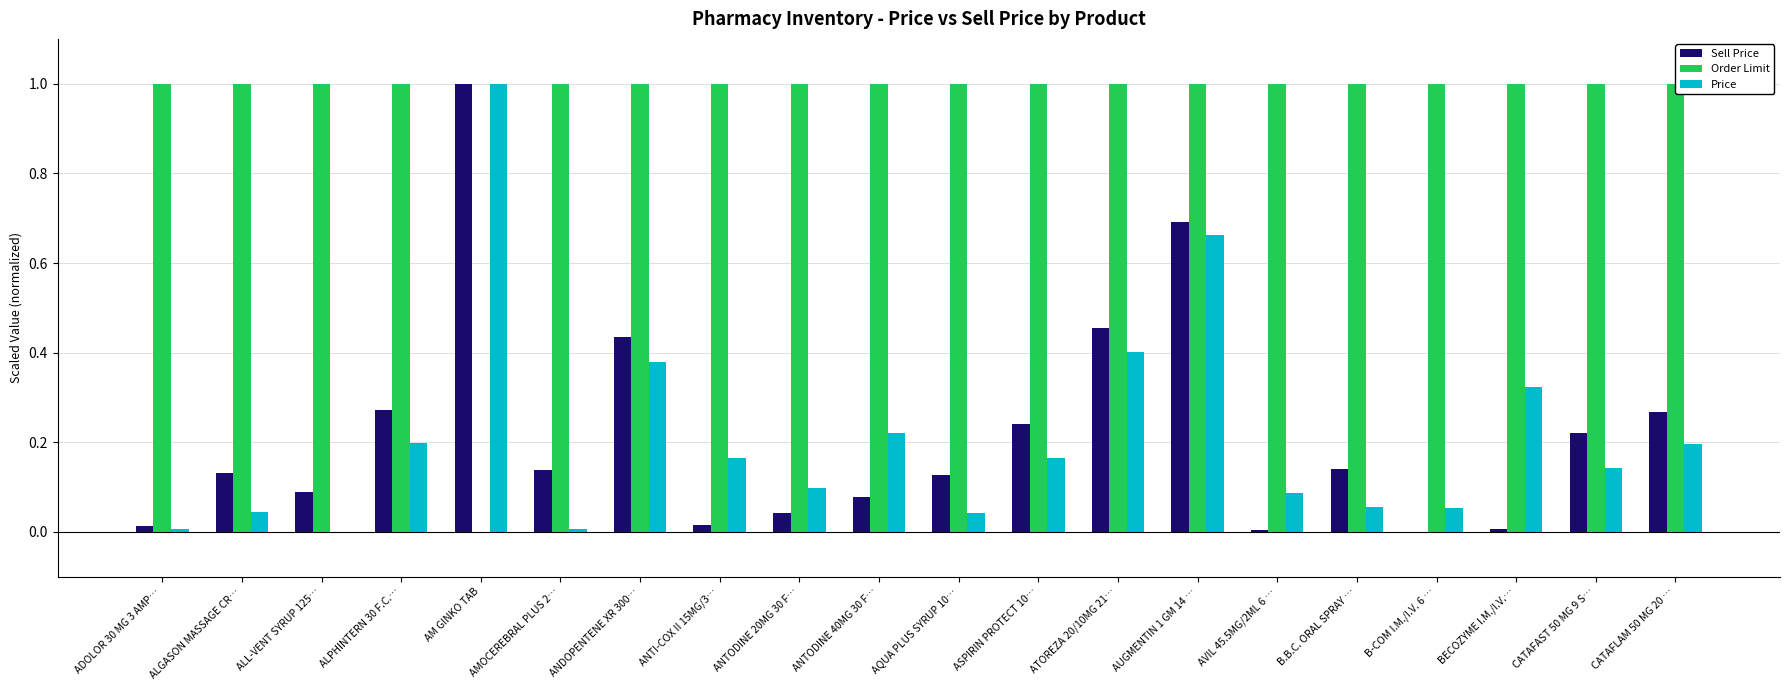

What is the sum of all Price values?

4.3